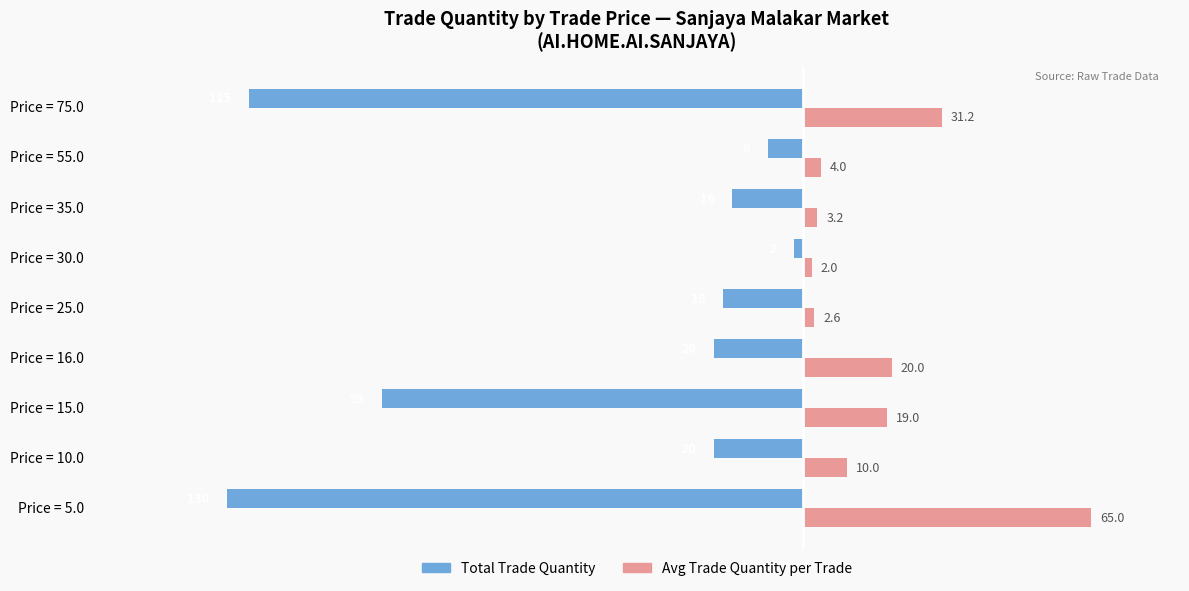

Where is Avg Trade Quantity per Trade nearest to the value 33?

Price = 75.0